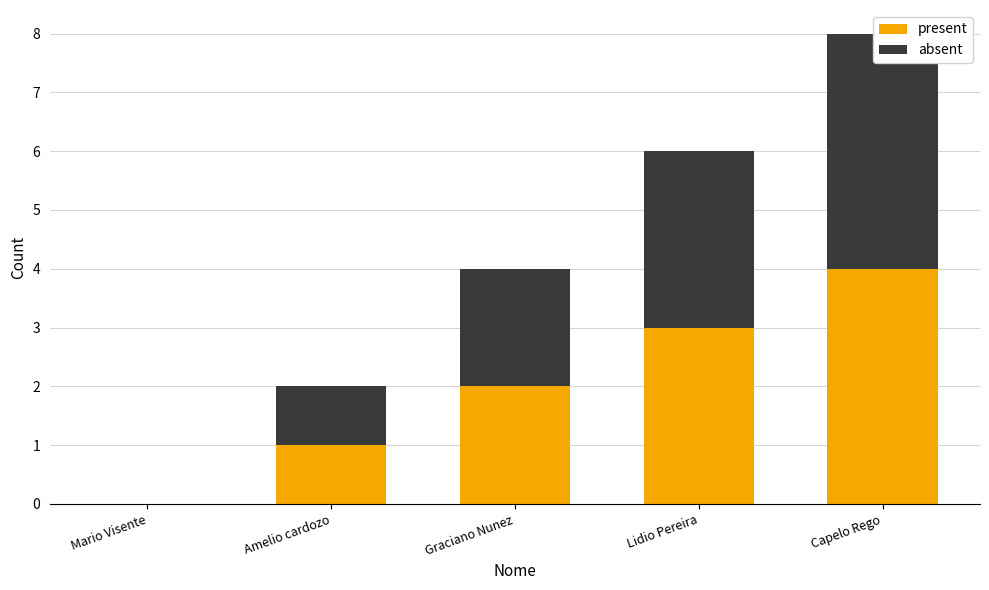

What is the difference between the present values at Graciano Nunez and Capelo Rego?

2